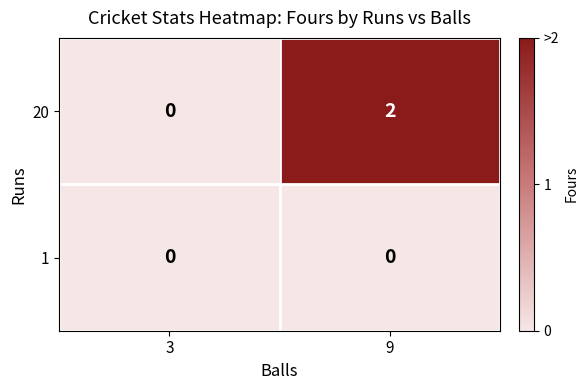

Reading right to left, list all the values displayed in this chart.

20: 2	0
1: 0	0